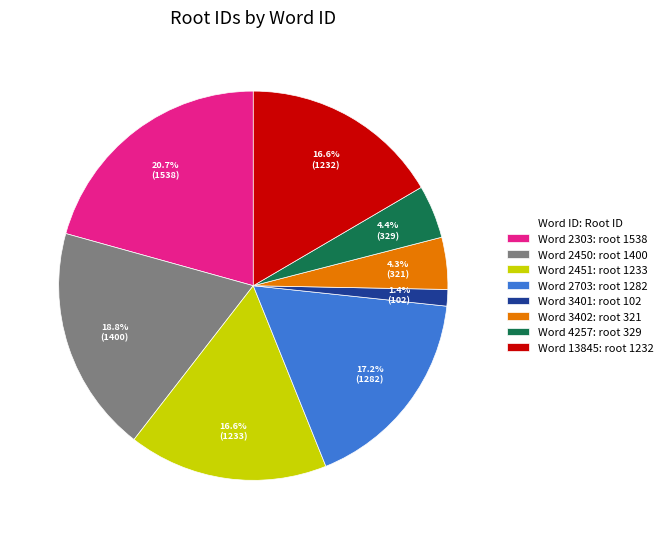

How many segments does this pie chart have?

8